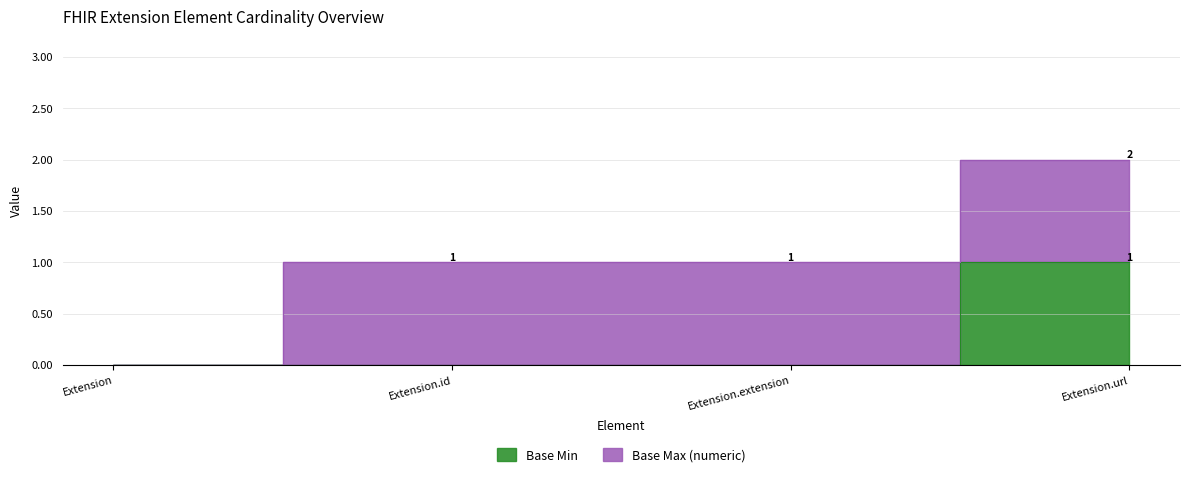

Reading left to right, what are all the values shown in this chart?

0	0	0	1